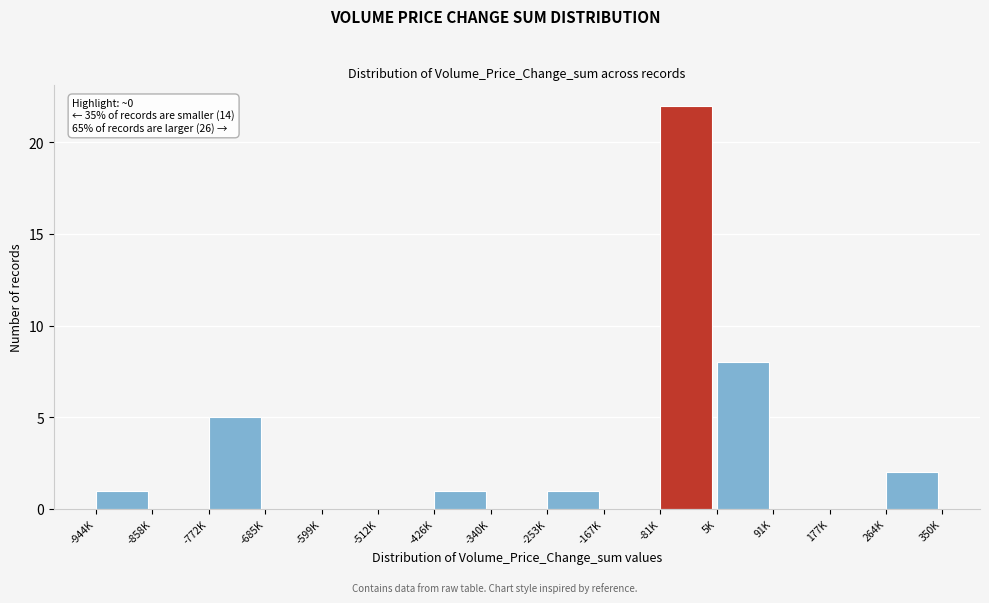

Reading right to left, list all the values displayed in this chart.

264K=2	177K=0	91K=0	5K=8	-81K=22	-167K=0	-253K=1	-340K=0	-426K=1	-512K=0	-599K=0	-685K=0	-772K=5	-858K=0	-944K=1